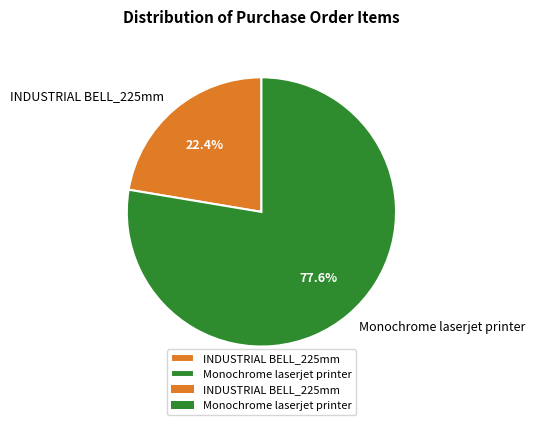

How much of the chart is everything except Monochrome laserjet printer?

22.4%